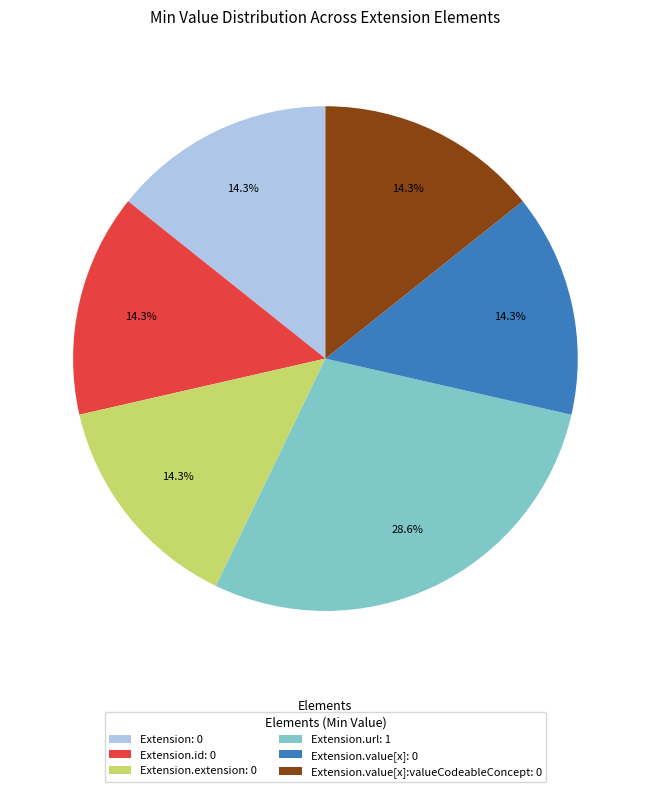

How many slices are in this pie chart?

6